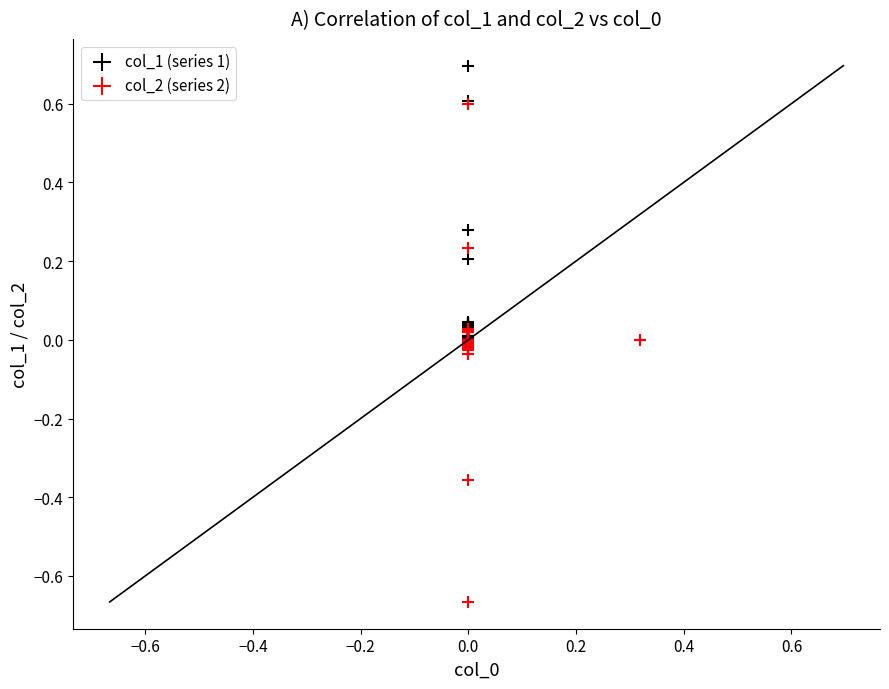

Which series contains the highest Y value?

col_1 (series 1)